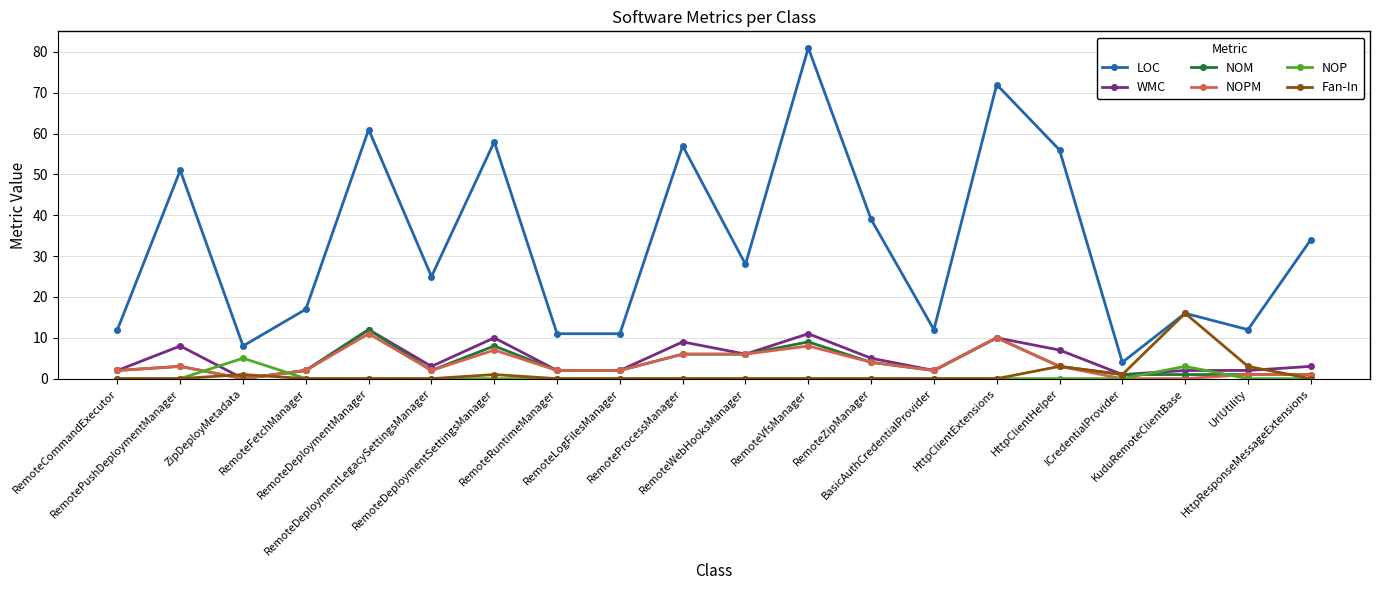

True or false: LOC and WMC intersect in this chart.

False